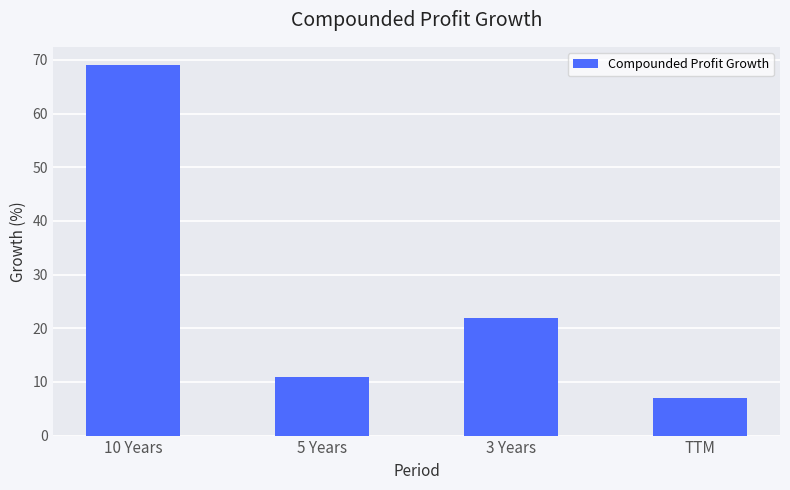

What is the difference between the values at TTM and 3 Years?

15